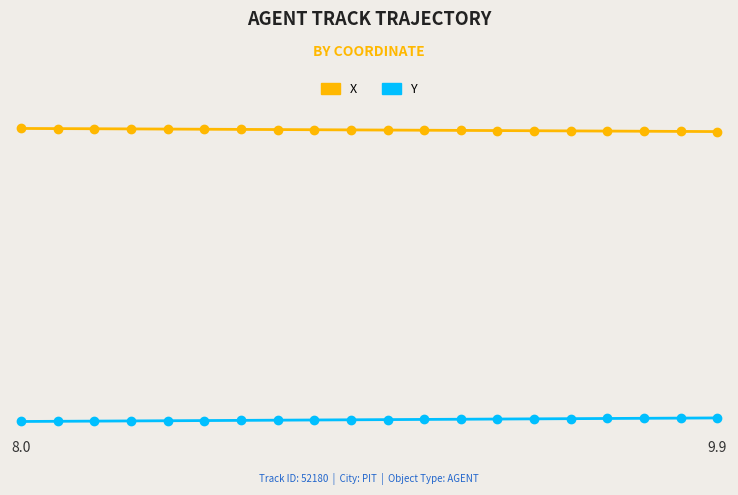

List the series in order of their peak value, highest first.

X, Y